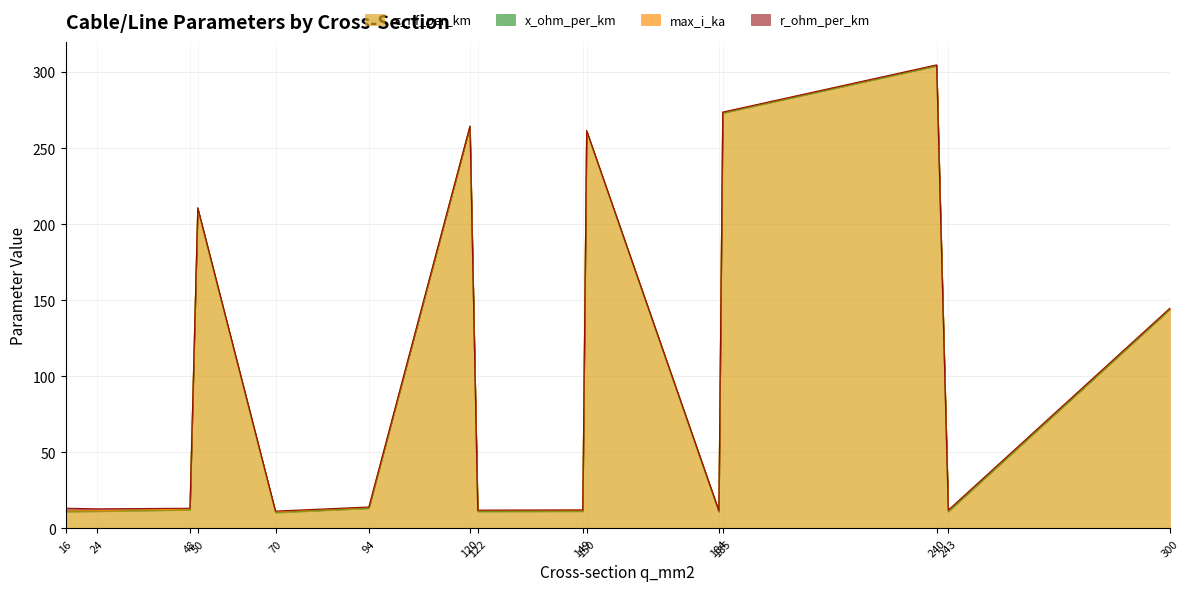

At how many categories does at least one series exceed 174?

5